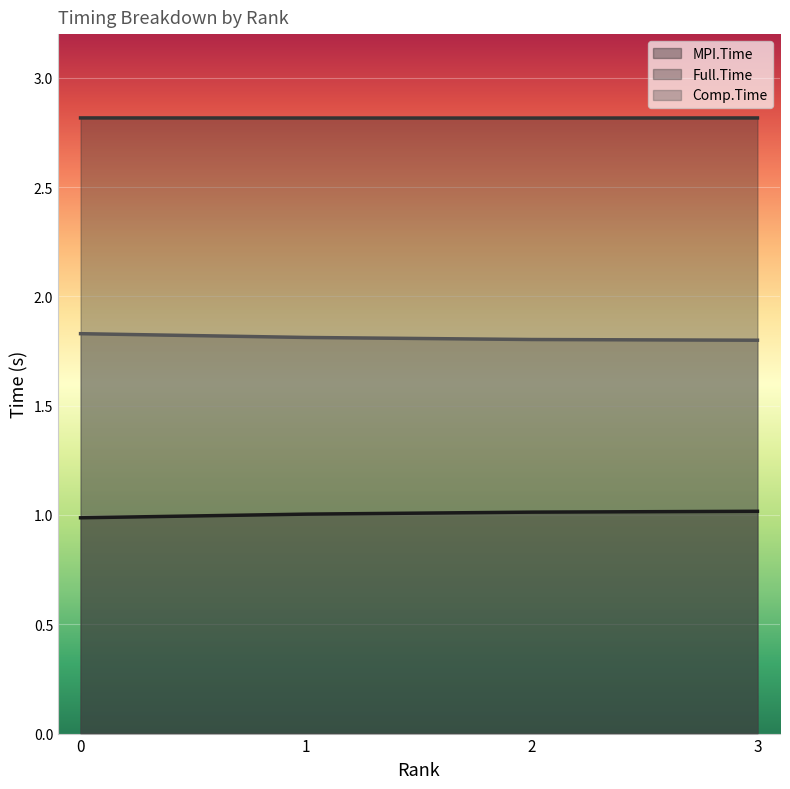

True or false: MPI.Time and Full.Time intersect in this chart.

False